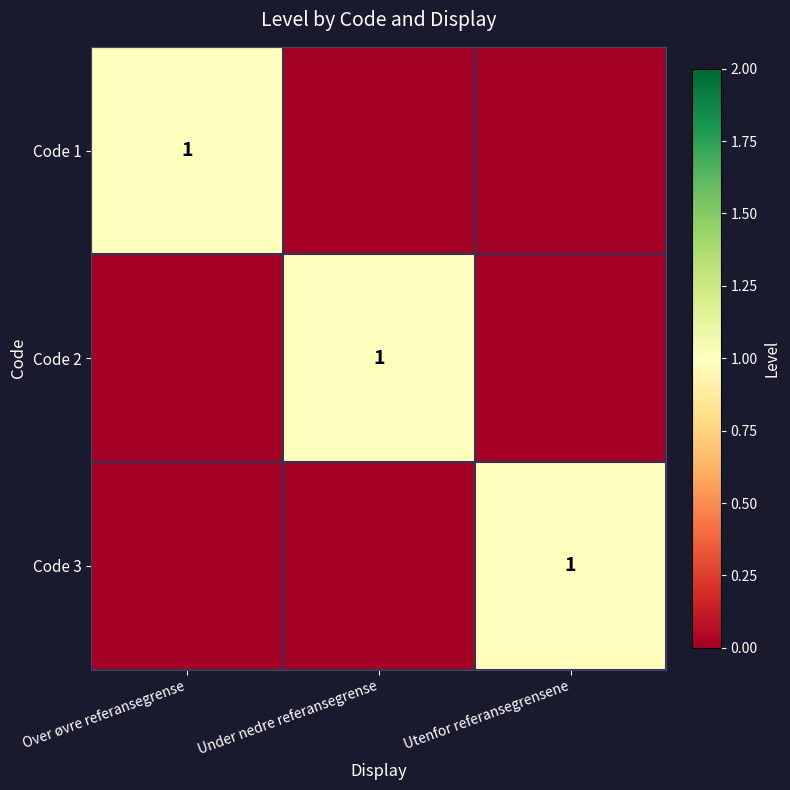

Between Under nedre referansegrense and Over øvre referansegrense, which is larger?

Over øvre referansegrense